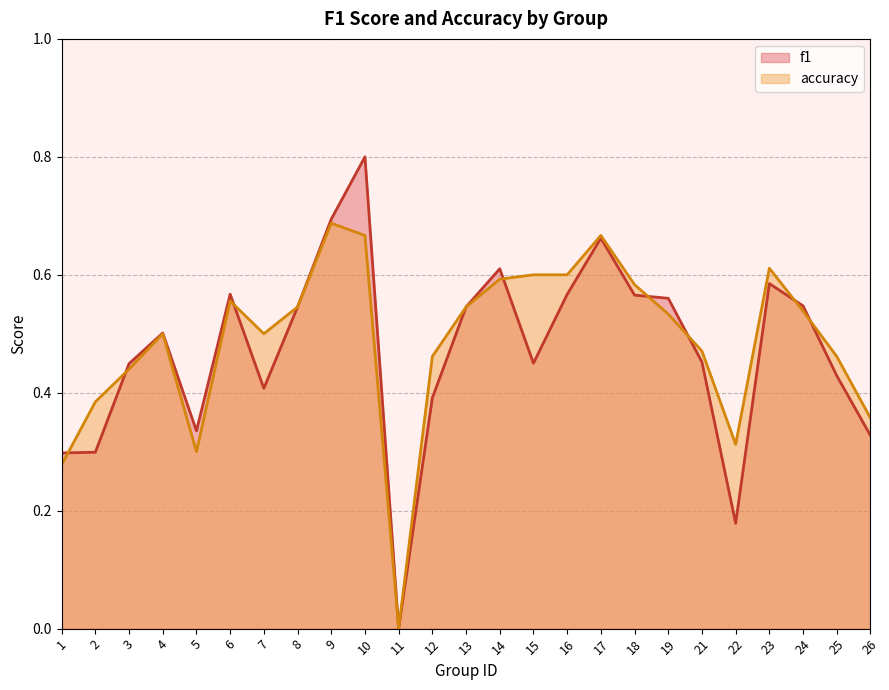

What is the maximum value shown in the chart?

0.8